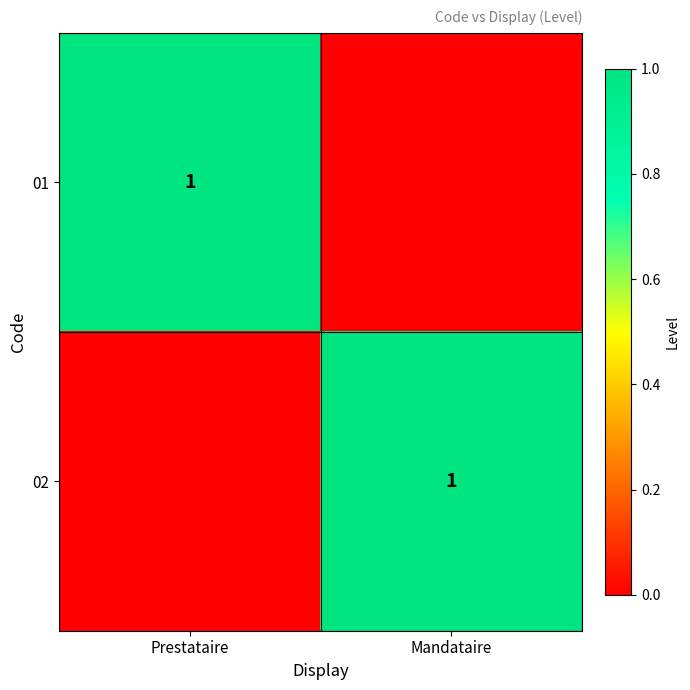

True or false: 02 has a value of 1 at Mandataire.

True